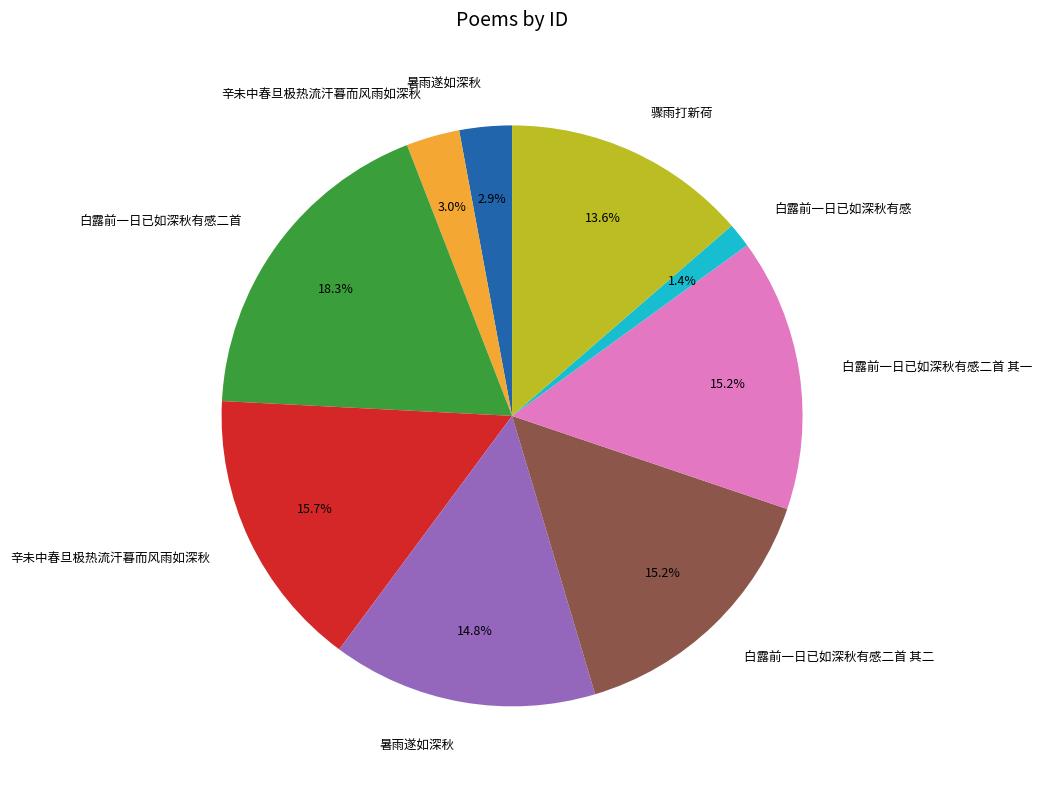

Is there any slice that represents more than half of the pie?

No